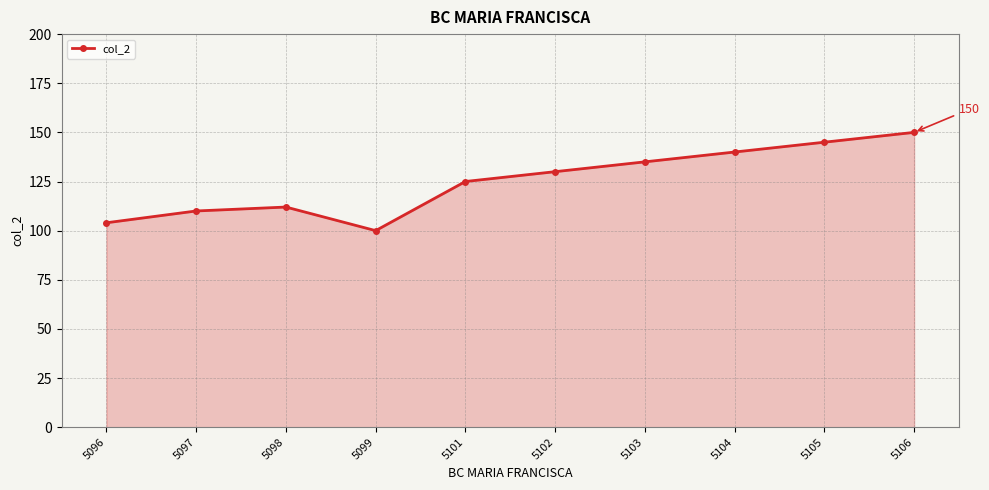

What is the difference between the maximum and minimum values?

50